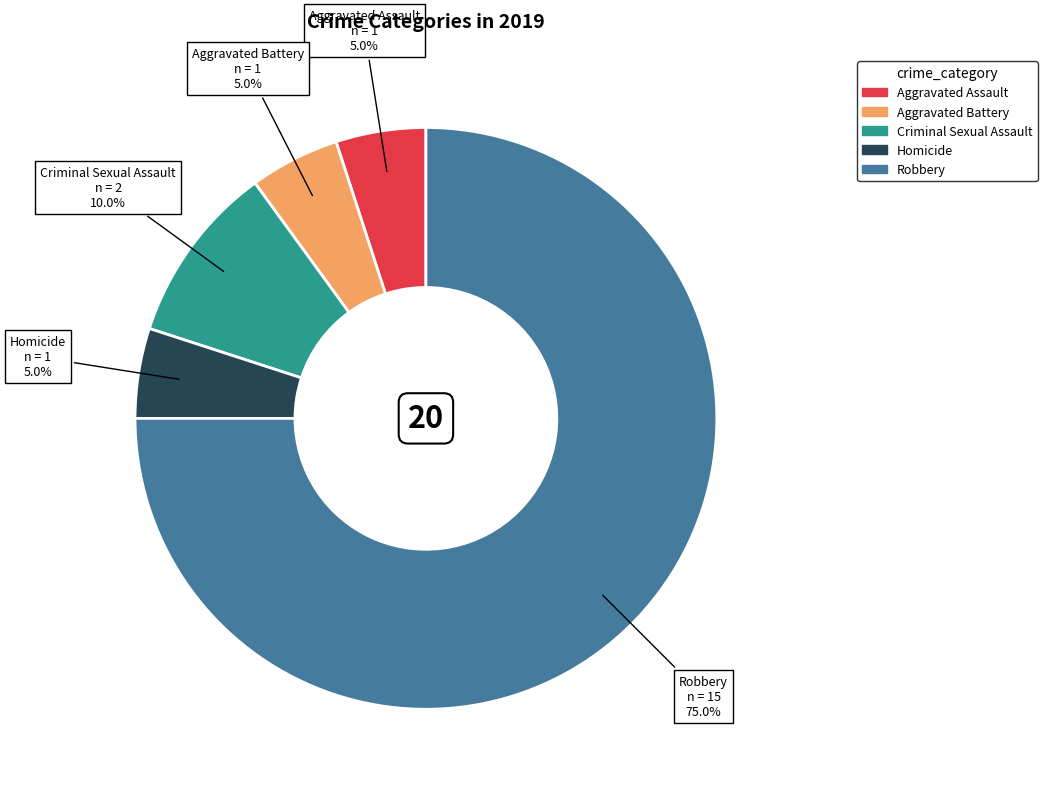

How many segments does this pie chart have?

5